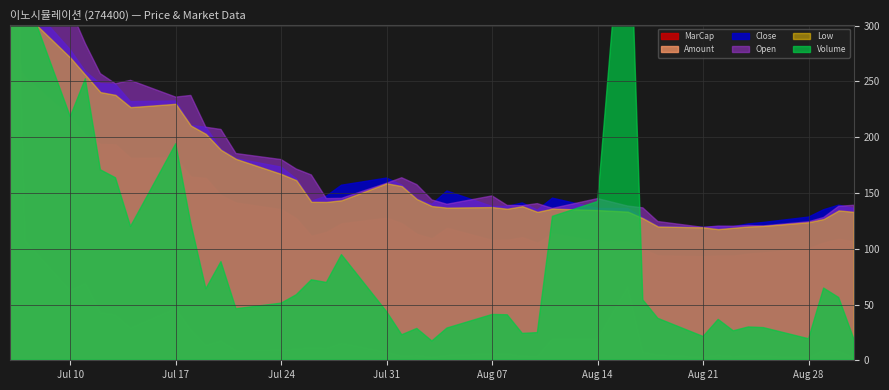

True or false: MarCap and Close cross at least once.

False